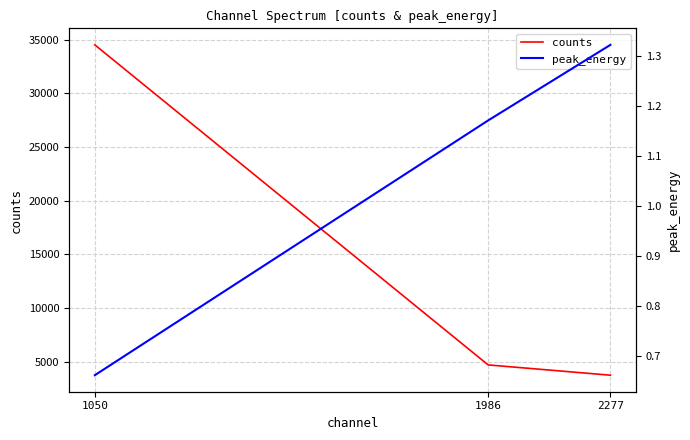

What is the minimum value shown in the chart?

0.7